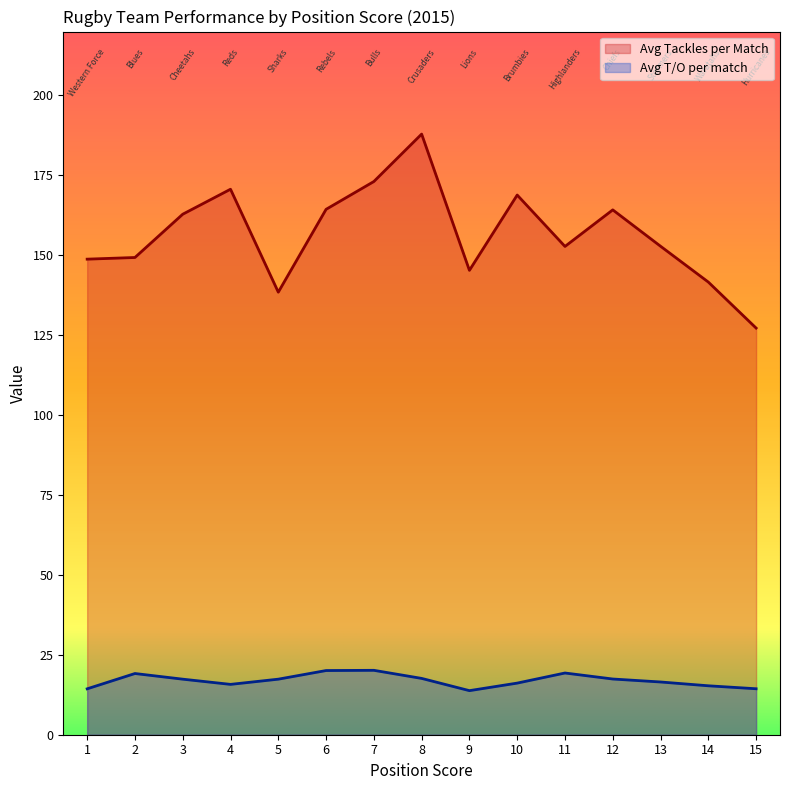

At 5, list the series in order from smallest to largest.

Avg T/O per match, Avg Tackles per Match